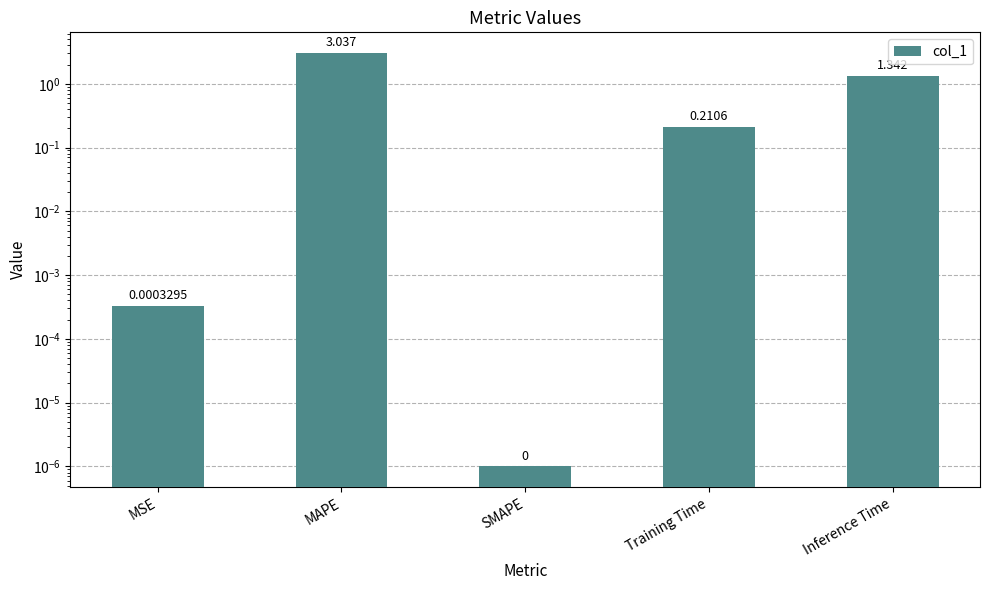

The chart shows a value of 0.8 at Inference Time. True or false?

False